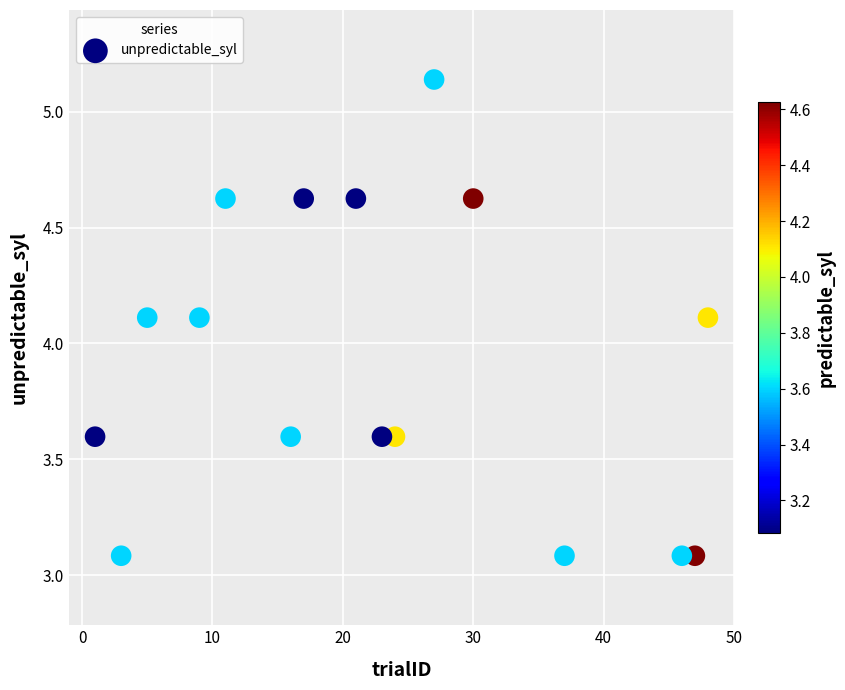

What is the range of Y values (max minus min)?

2.1